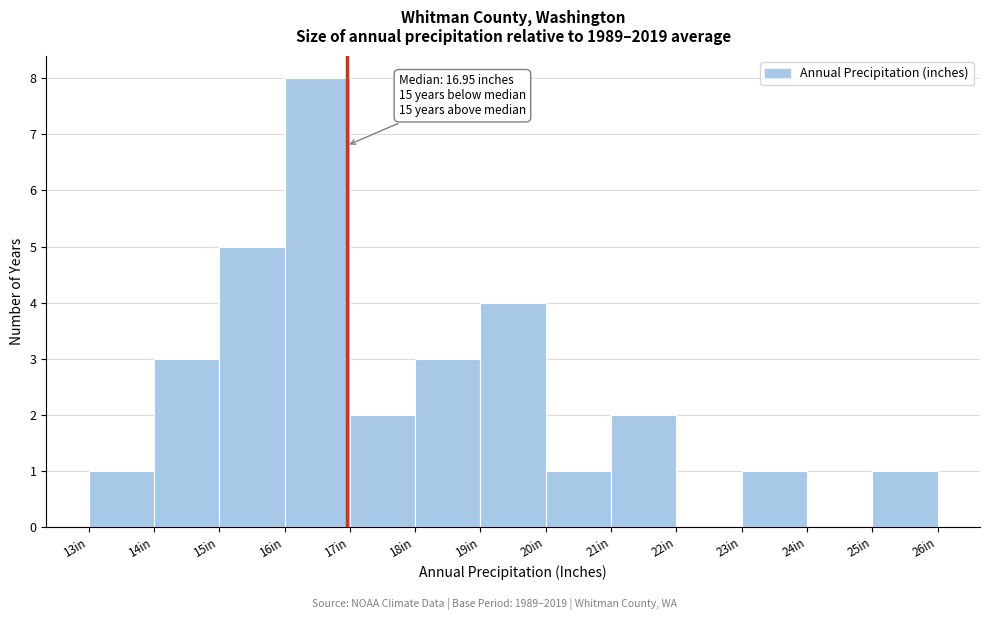

Over which range of the x-axis is the bar tallest?

16 to 17